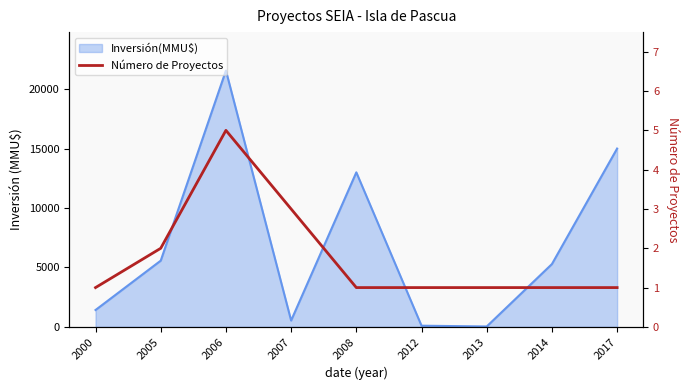

Reading left to right, transcribe all the data shown in this chart.

1	2	5	3	1	1	1	1	1